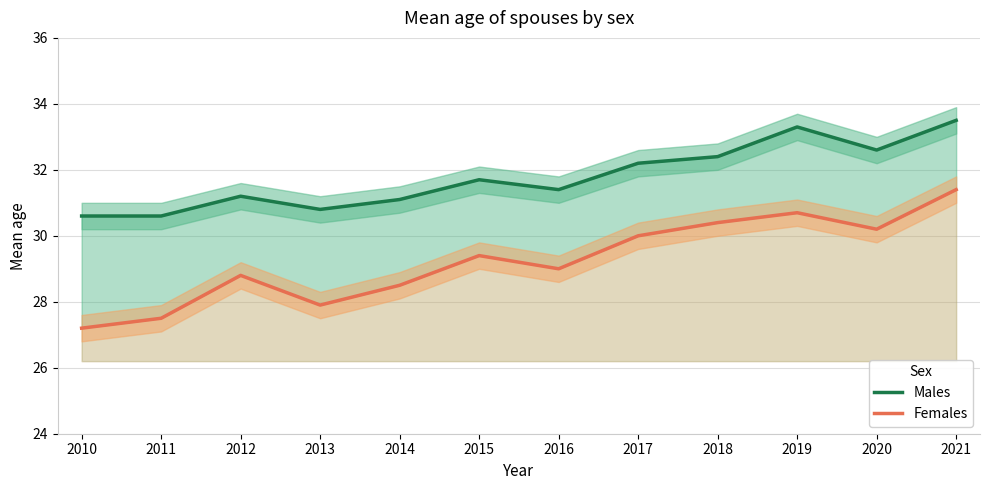

At which category does the chart reach its peak across all series?

2021